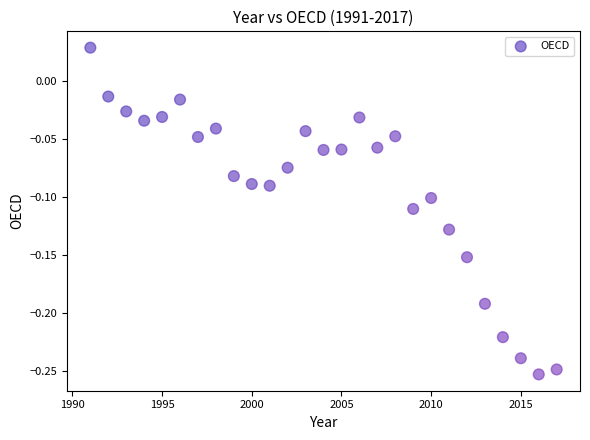

What is the range of X values (max minus min)?

26.0